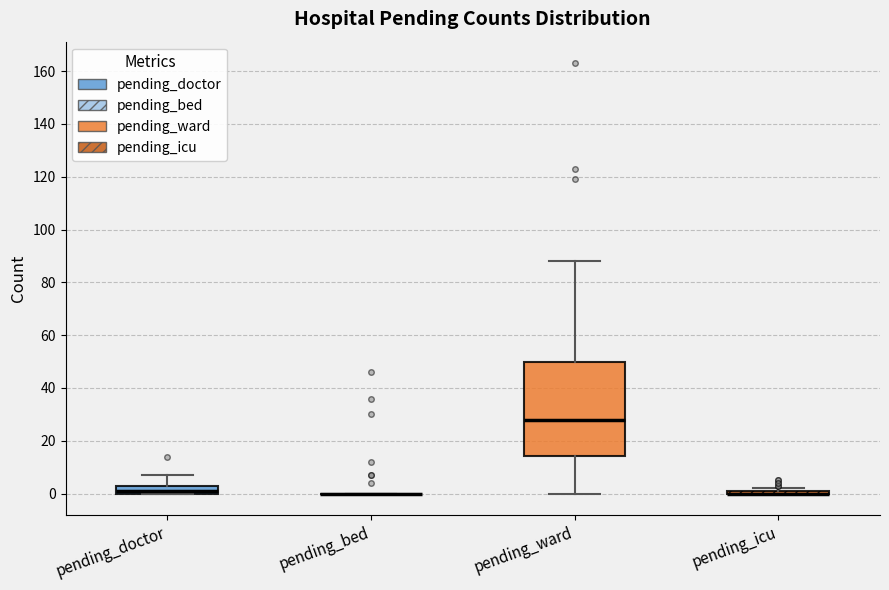

Reading left to right, read every box against the y-axis: the position of its median line, the range the box covers, and the ends of its whiskers. The values are not printed on the chart, so give them approximately, as read against the axis.

pending_doctor: median 2, box 0 to 4, whiskers 0 to 8
pending_bed: box collapsed to a line at 0, whiskers 0 to 0
pending_ward: median 28, box 14 to 50, whiskers 0 to 88
pending_icu: box collapsed to a line at 0, whiskers 0 to 2